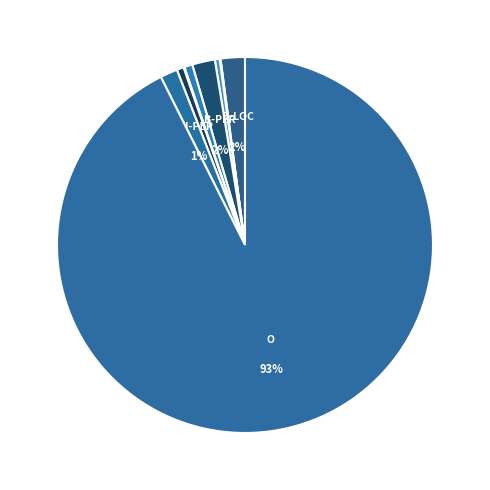

How many segments does this pie chart have?

9